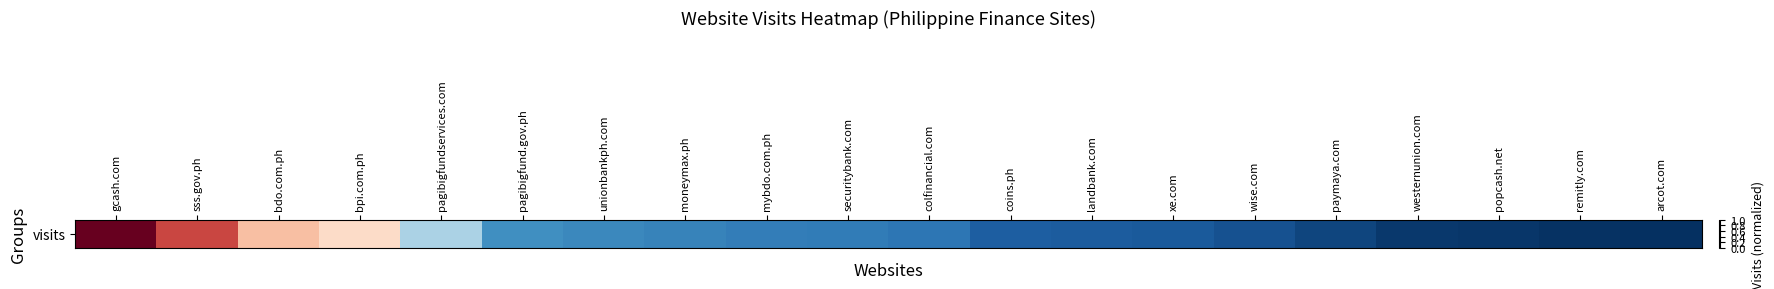

Rank the categories by value from lowest to highest.

arcot.com, remitly.com, popcash.net, westernunion.com, paymaya.com, wise.com, xe.com, landbank.com, coins.ph, colfinancial.com, securitybank.com, mybdo.com.ph, moneymax.ph, unionbankph.com, pagibigfund.gov.ph, pagibigfundservices.com, bpi.com.ph, bdo.com.ph, sss.gov.ph, gcash.com